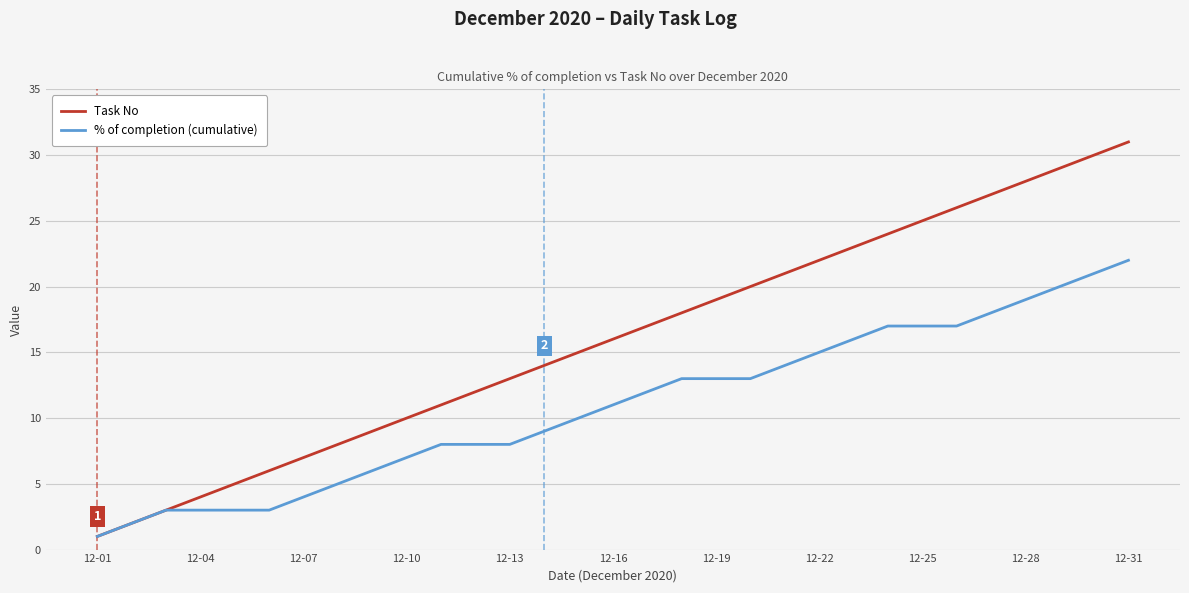

Rank the series by their maximum value, from highest to lowest.

Task No, % of completion (cumulative)